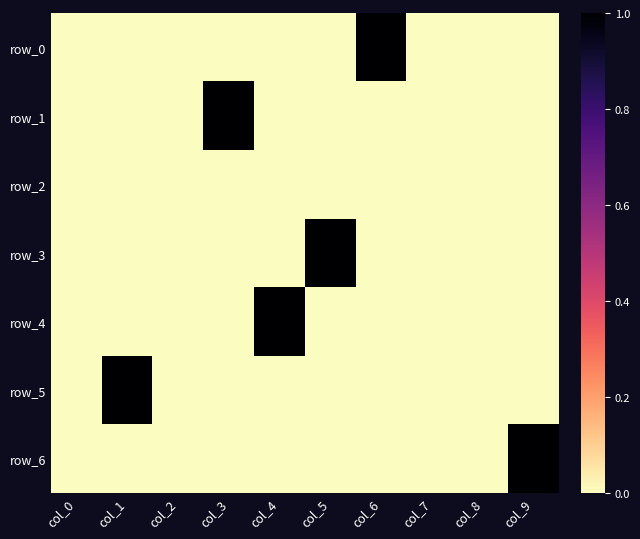

Reading right to left, what are all the values shown in this chart?

row_0: col_9=0	col_8=0	col_7=0	col_6=1	col_5=0	col_4=0	col_3=0	col_2=0	col_1=0	col_0=0
row_1: col_9=0	col_8=0	col_7=0	col_6=0	col_5=0	col_4=0	col_3=1	col_2=0	col_1=0	col_0=0
row_2: col_9=0	col_8=0	col_7=0	col_6=0	col_5=0	col_4=0	col_3=0	col_2=0	col_1=0	col_0=0
row_3: col_9=0	col_8=0	col_7=0	col_6=0	col_5=1	col_4=0	col_3=0	col_2=0	col_1=0	col_0=0
row_4: col_9=0	col_8=0	col_7=0	col_6=0	col_5=0	col_4=1	col_3=0	col_2=0	col_1=0	col_0=0
row_5: col_9=0	col_8=0	col_7=0	col_6=0	col_5=0	col_4=0	col_3=0	col_2=0	col_1=1	col_0=0
row_6: col_9=1	col_8=0	col_7=0	col_6=0	col_5=0	col_4=0	col_3=0	col_2=0	col_1=0	col_0=0